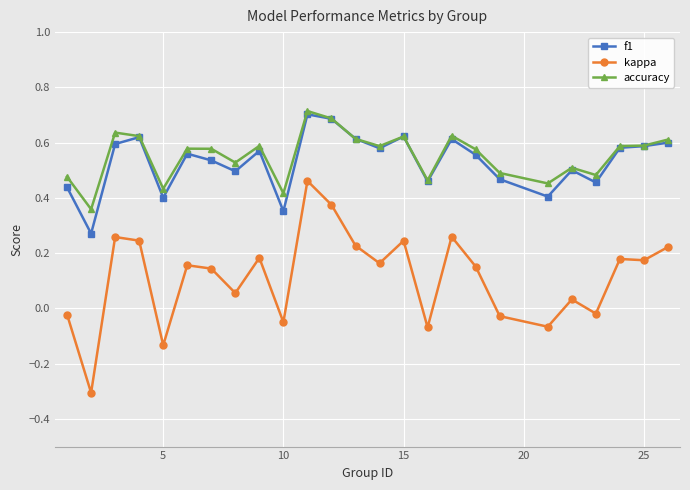

True or false: kappa and accuracy intersect in this chart.

False